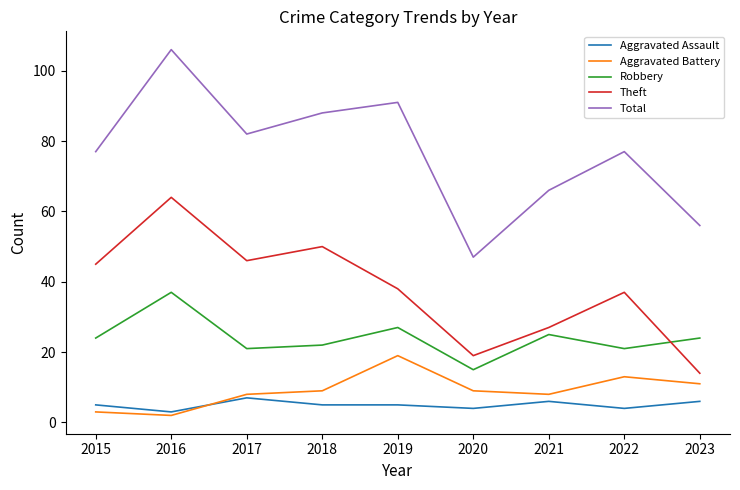

Does the chart have visible grid lines?

No